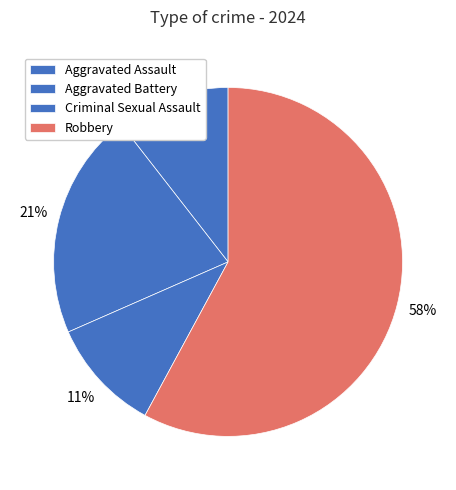

How many segments does this pie chart have?

4